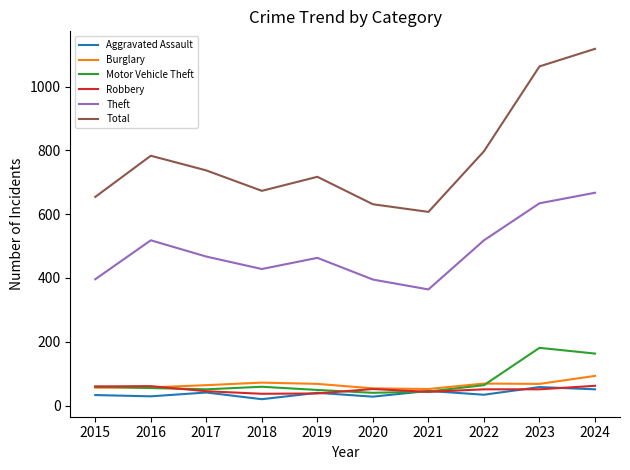

What is the maximum value shown in the chart?

1118